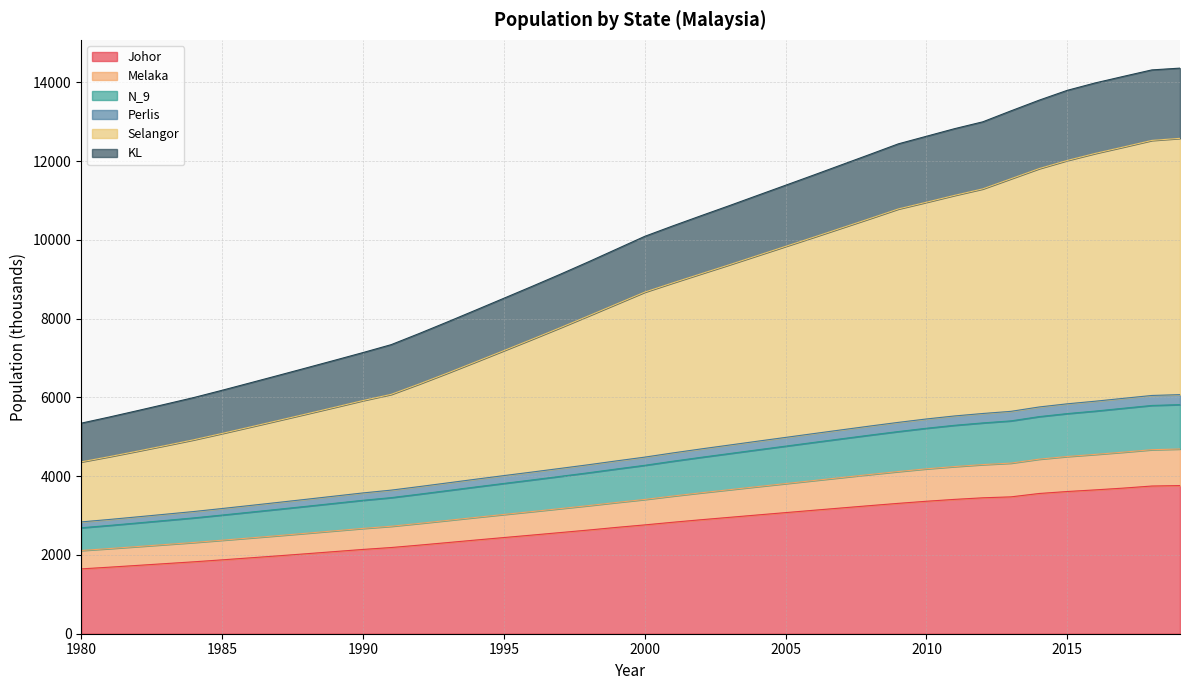

What is the maximum value for Johor?

3761.2